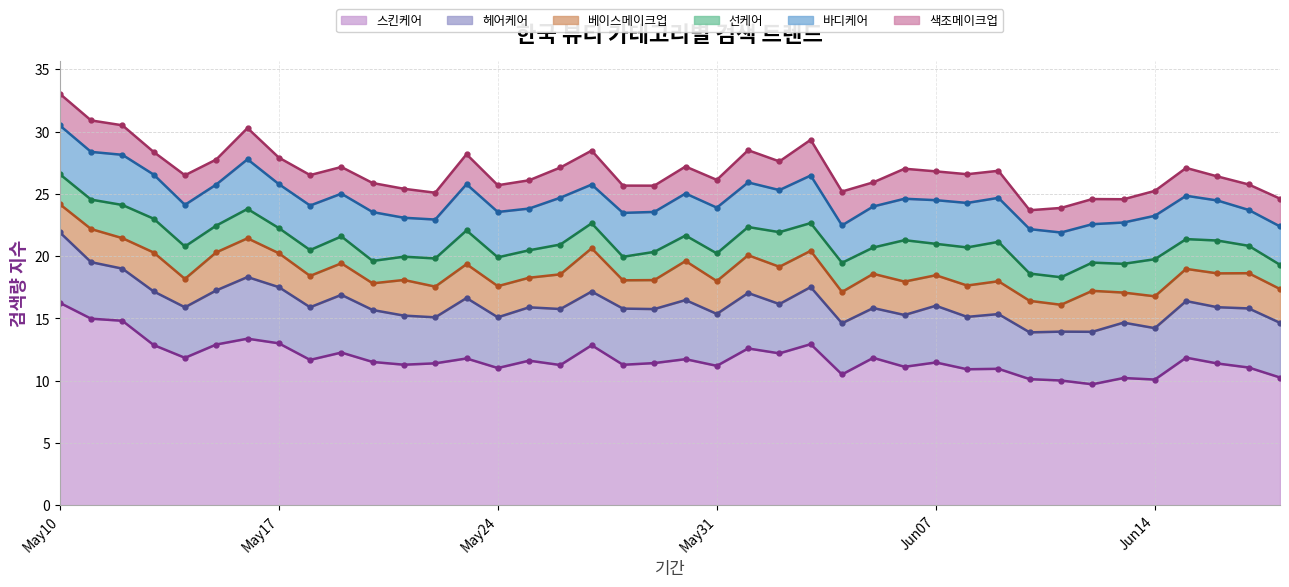

At 2021-06-16, list the series in order from smallest to largest.

색조메이크업, 선케어, 베이스메이크업, 바디케어, 헤어케어, 스킨케어